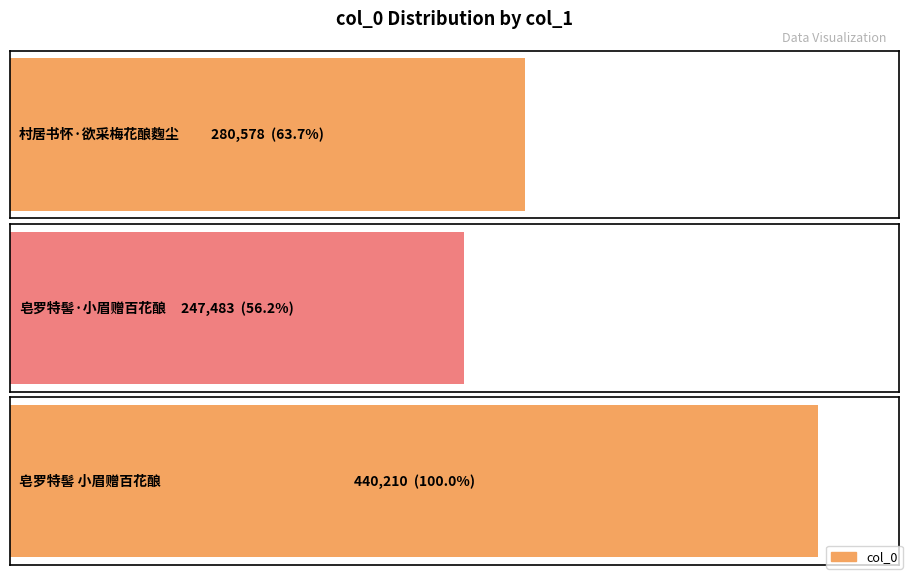

What is the approximate value at 皂罗特髻 小眉赠百花酿, to the nearest 10?

440210